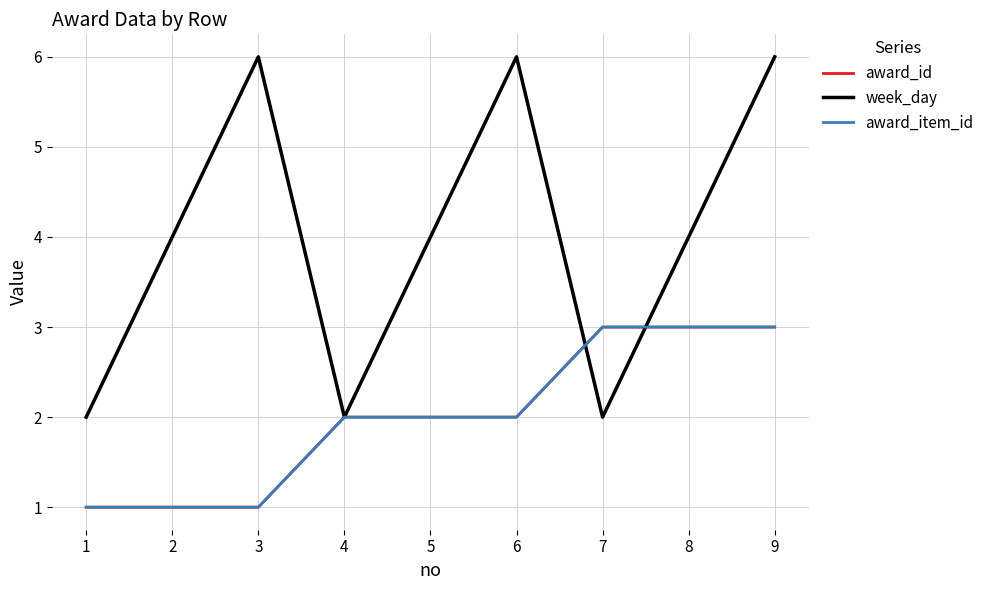

True or false: award_item_id and award_id intersect in this chart.

False